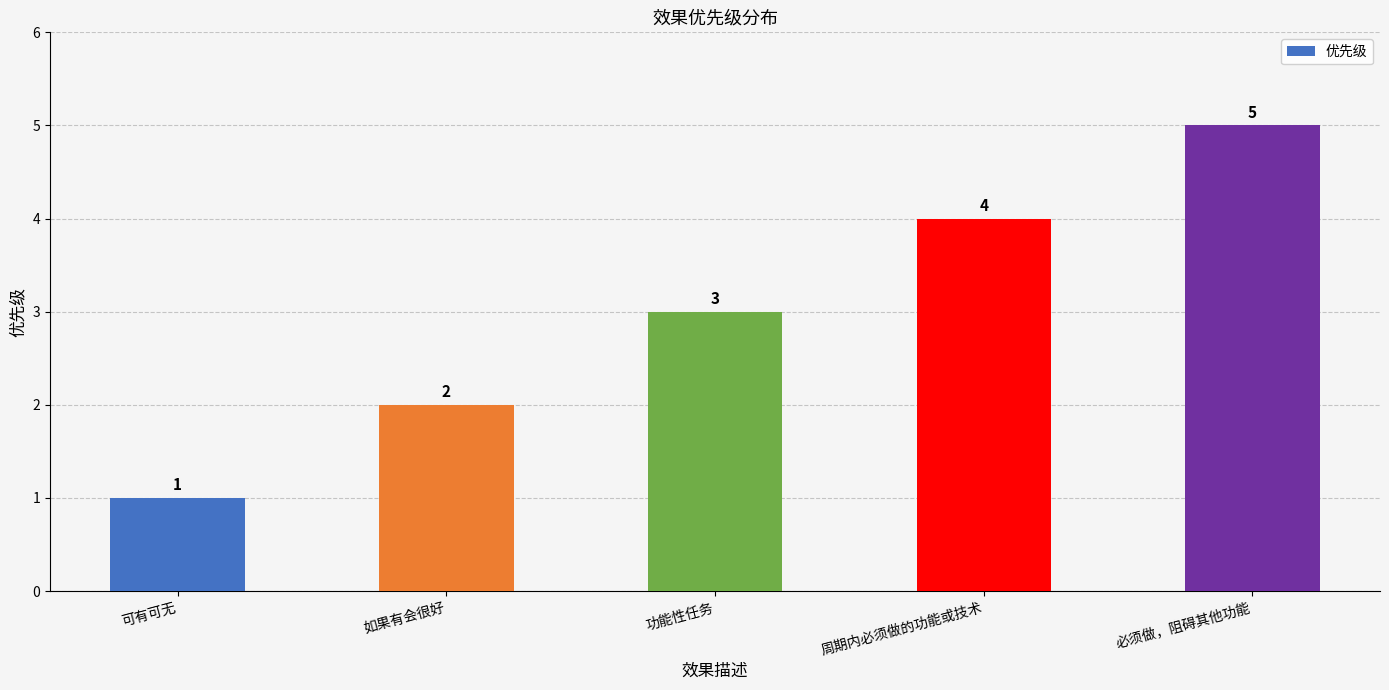

How many values are below 3?

2